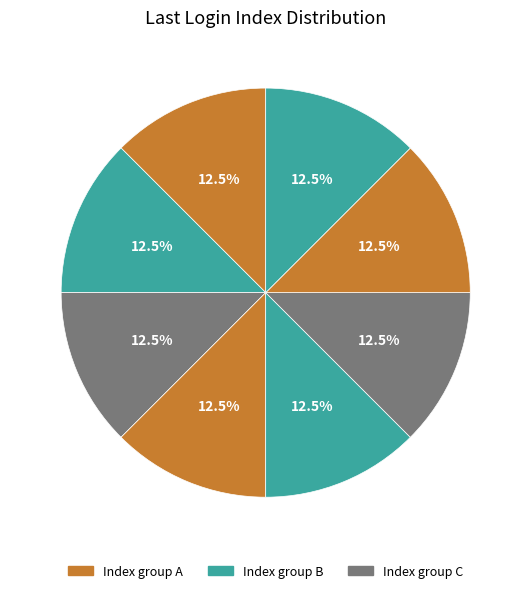

Count the number of slices in the pie.

8